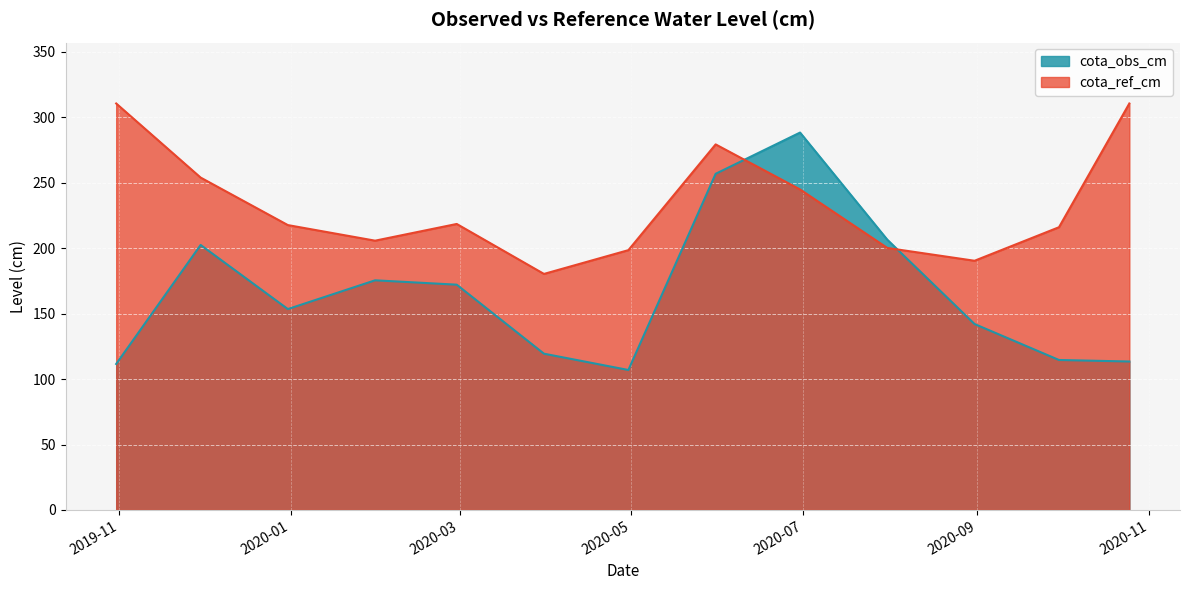

Where does the cota_obs_cm series first go above 153?

2019-11-30